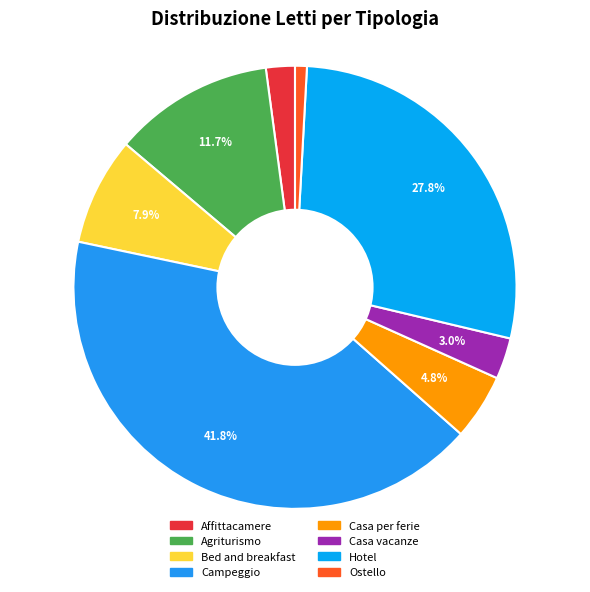

How many segments does this pie chart have?

8